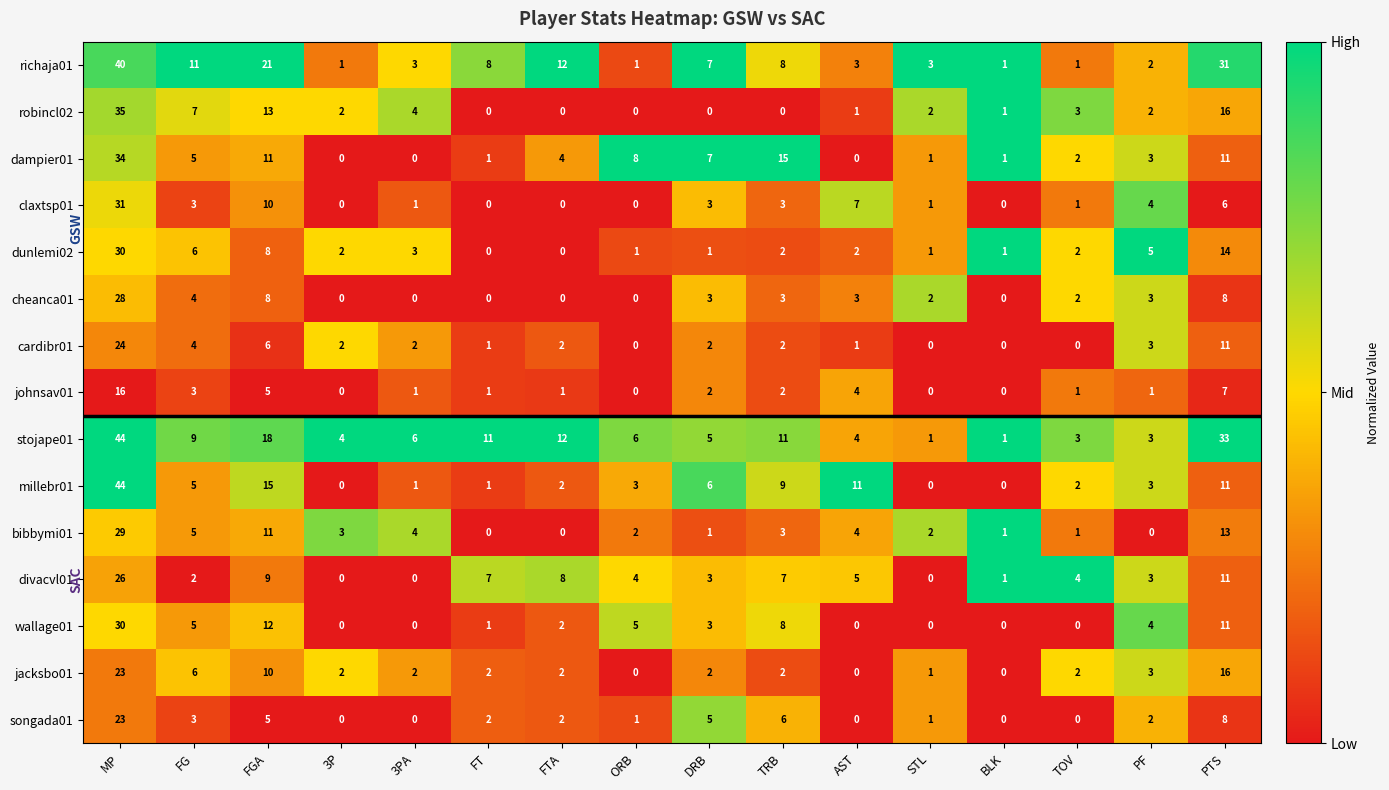

The richaja01 series shows 21 at FGA. True or false?

True